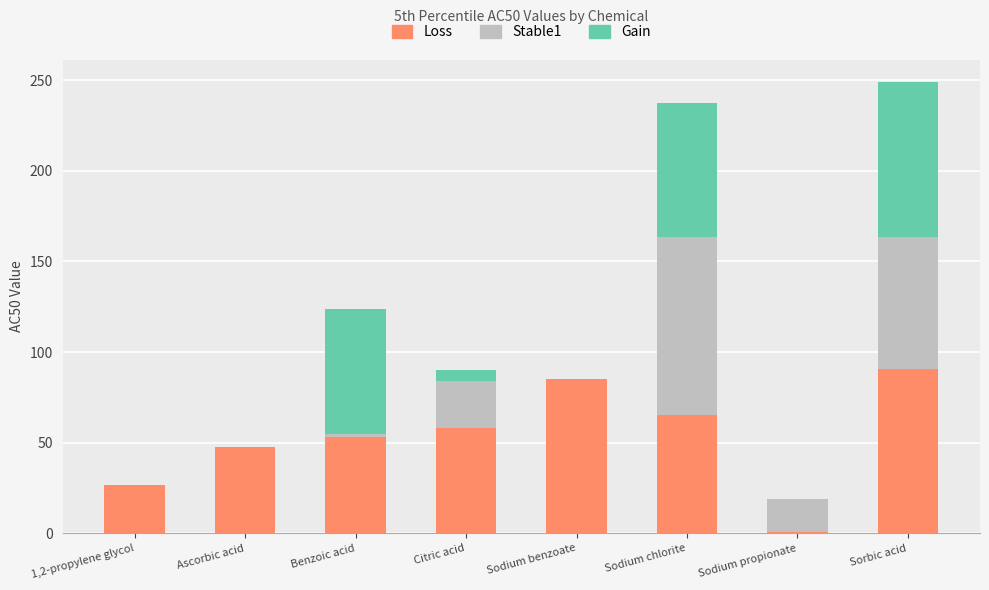

The value of Loss at 1,2-propylene glycol is 26.7. True or false?

True